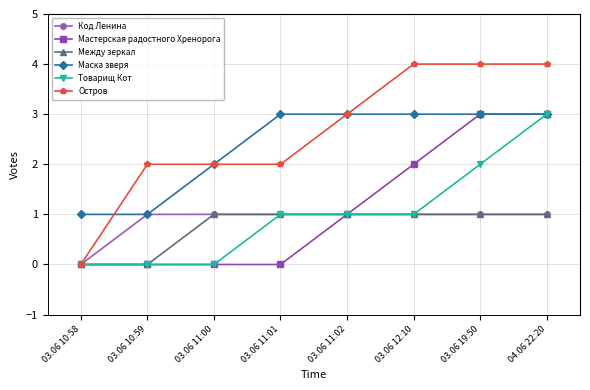

True or false: Мастерская радостного Хренорога has a value of 0 at 03.06 10:58.

True